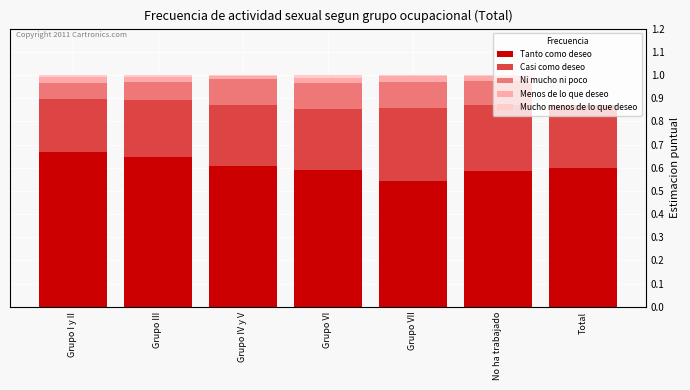

How many distinct data groups are displayed?

5